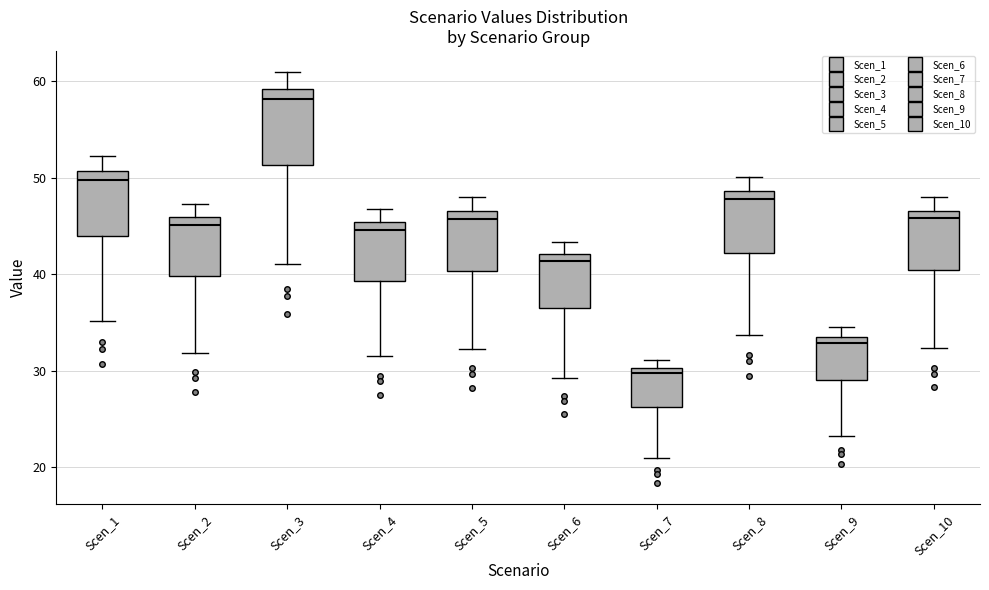

Which box's median line is the highest?

Scen_3